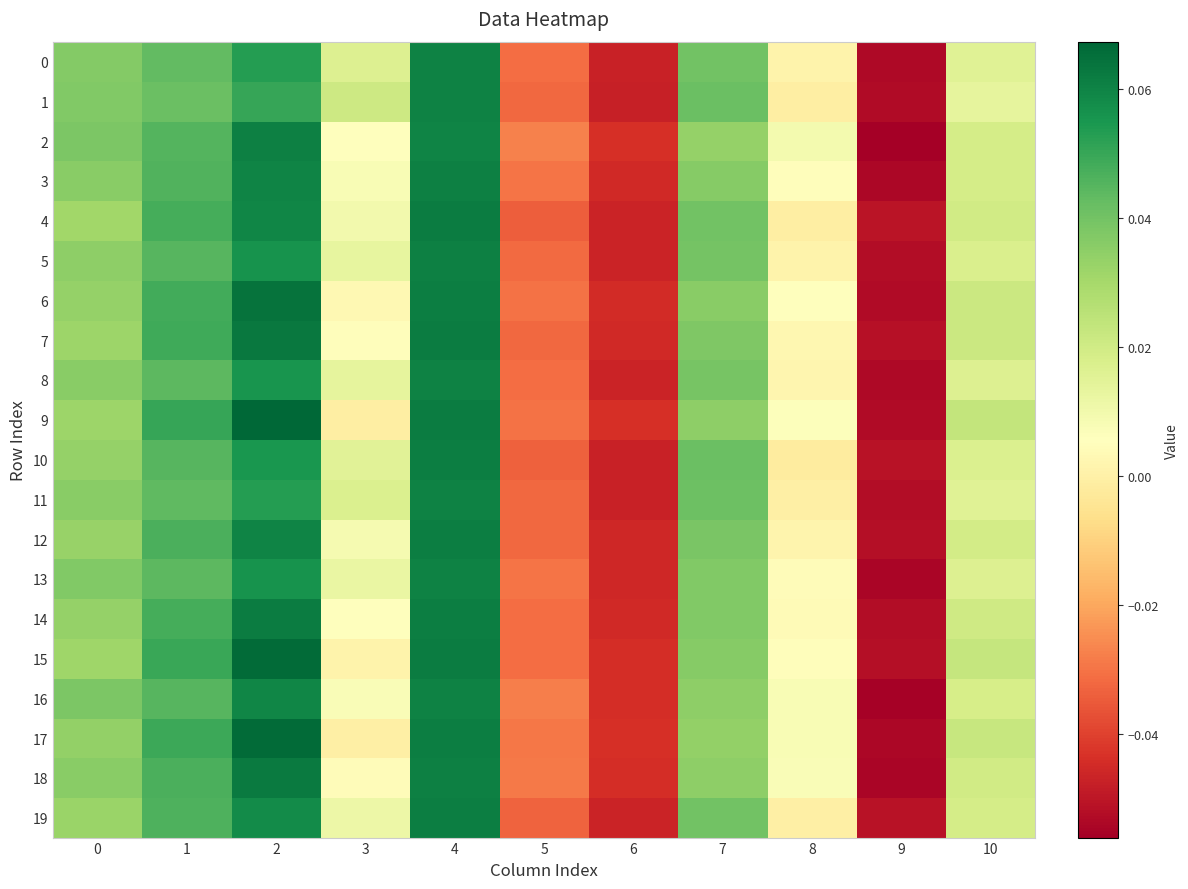

At how many categories does at least one series exceed 0?

8